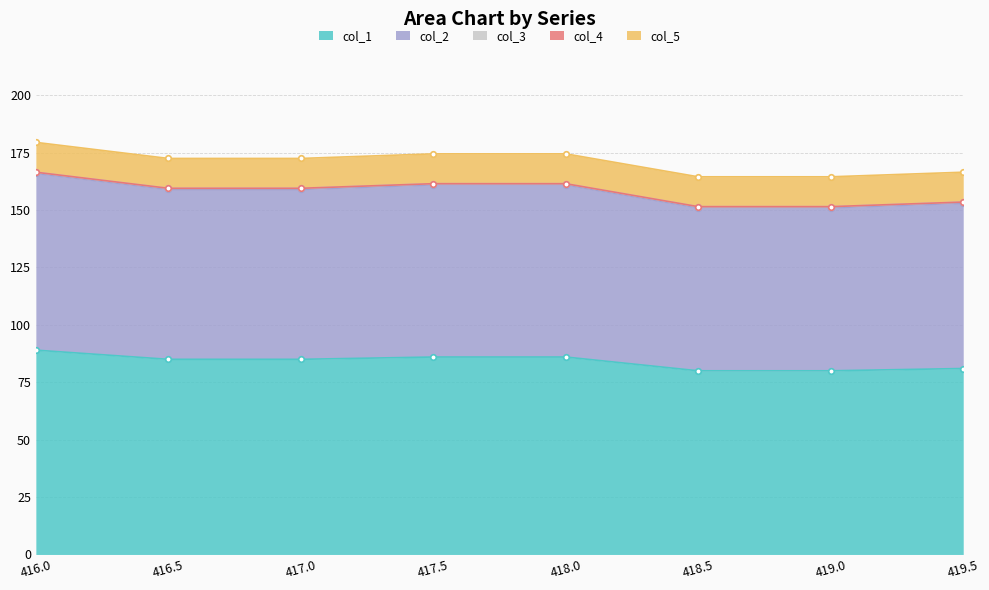

List the series in order of their peak value, lowest first.

col_4, col_3, col_5, col_2, col_1